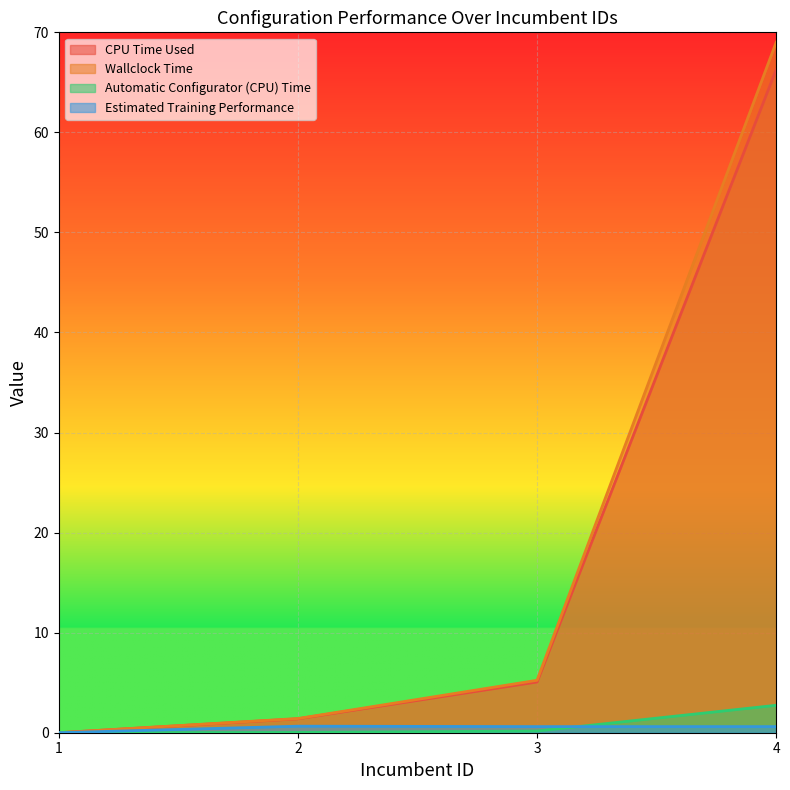

At which label is Wallclock Time closest to 34?

3